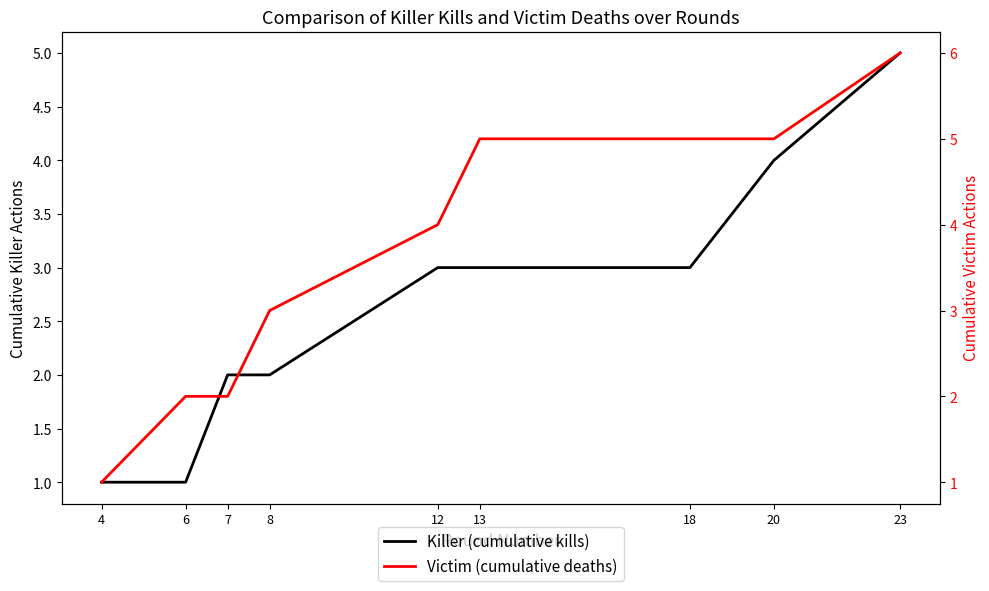

What is the value of the Killer (cumulative kills) point at the 4th from the left?

2